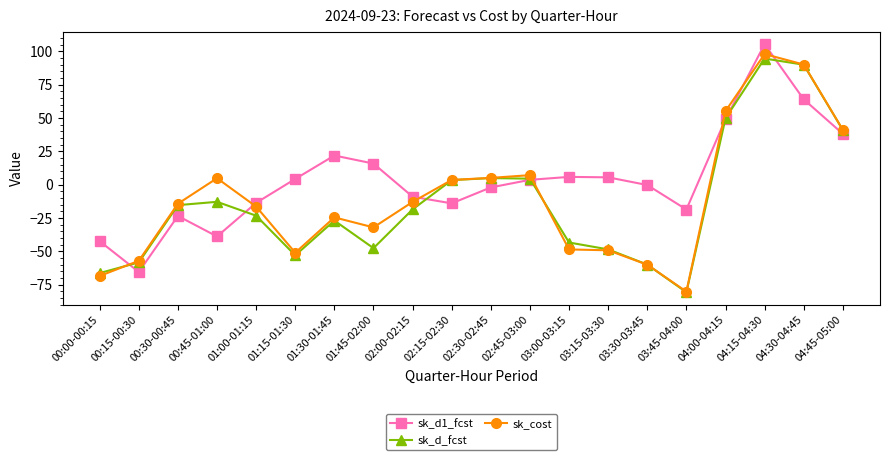

True or false: sk_d1_fcst and sk_cost intersect in this chart.

True